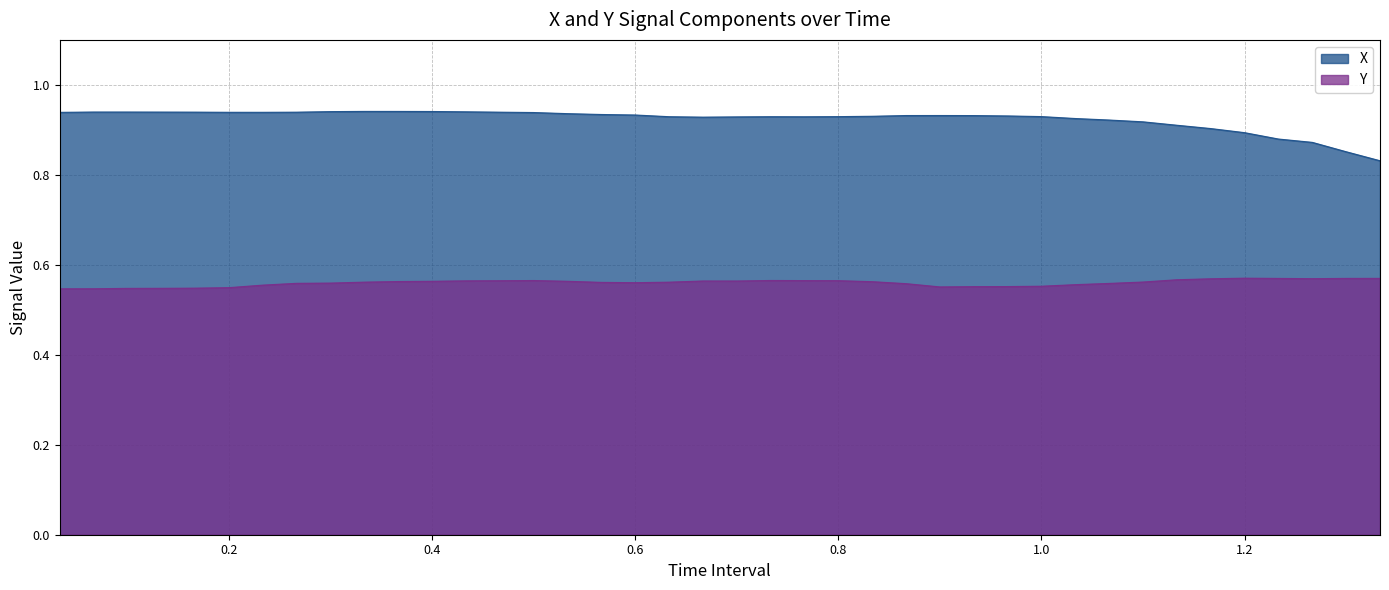

What is the highest value of the X series?

0.9